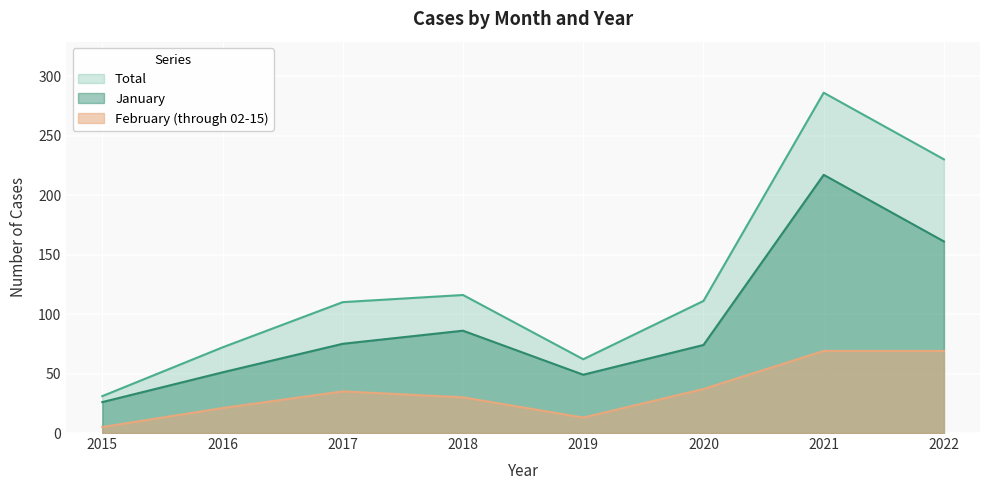

Is it true that February (through 02-15) equals 35 at 2017?

True